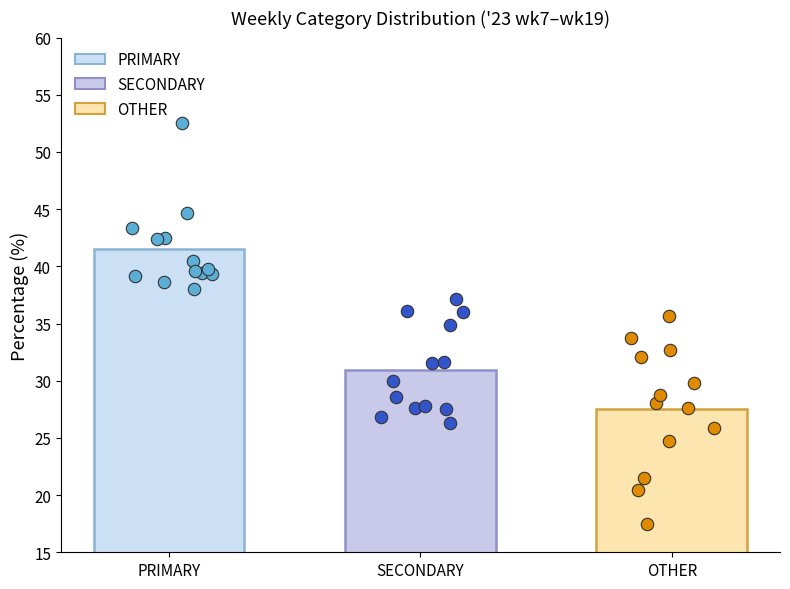

Which series contains the lowest Y value?

OTHER